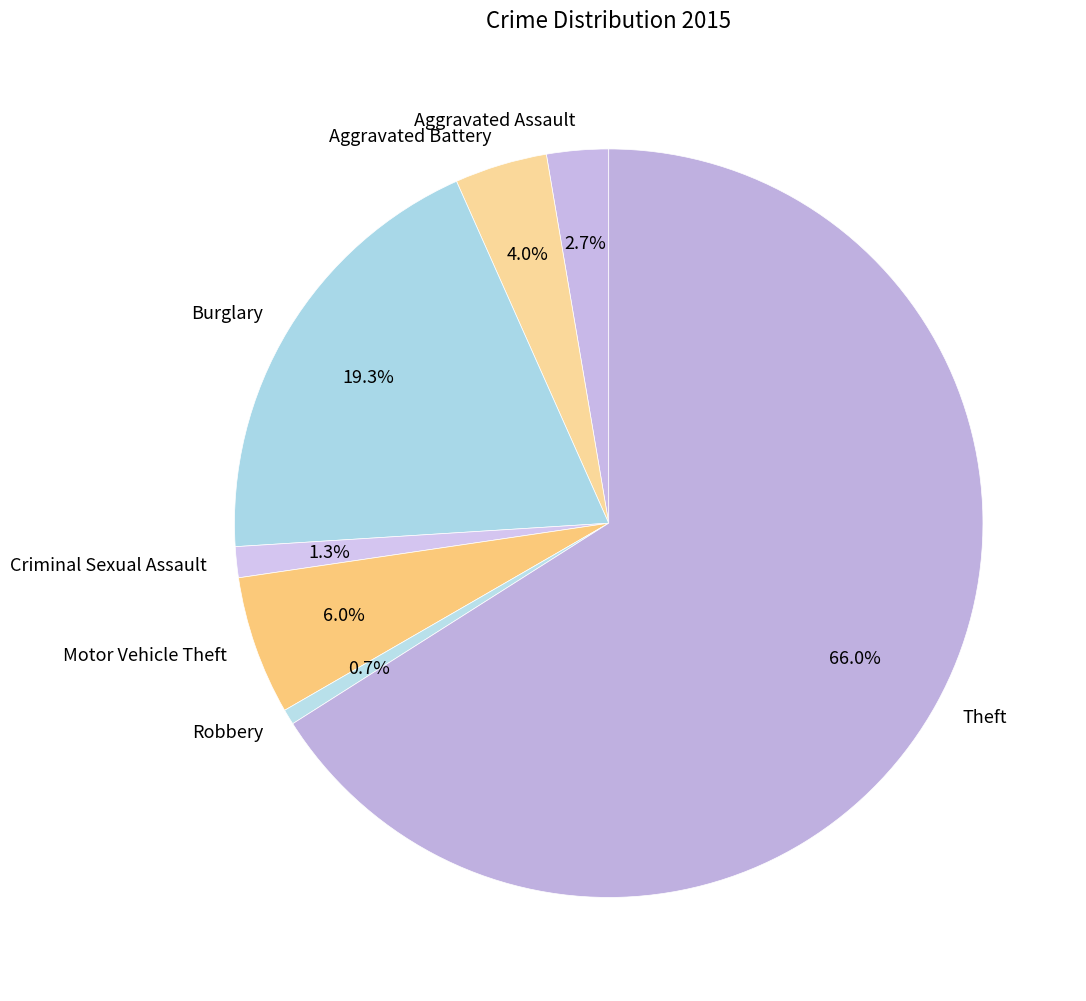

Which slice is the smallest?

Robbery